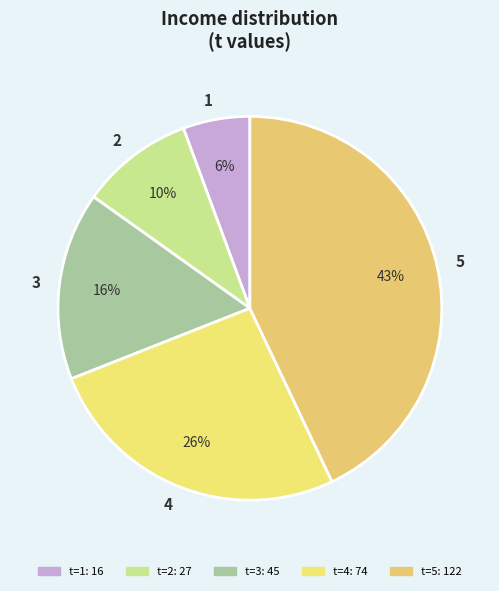

To the nearest percent, what portion does 1 represent?

6%